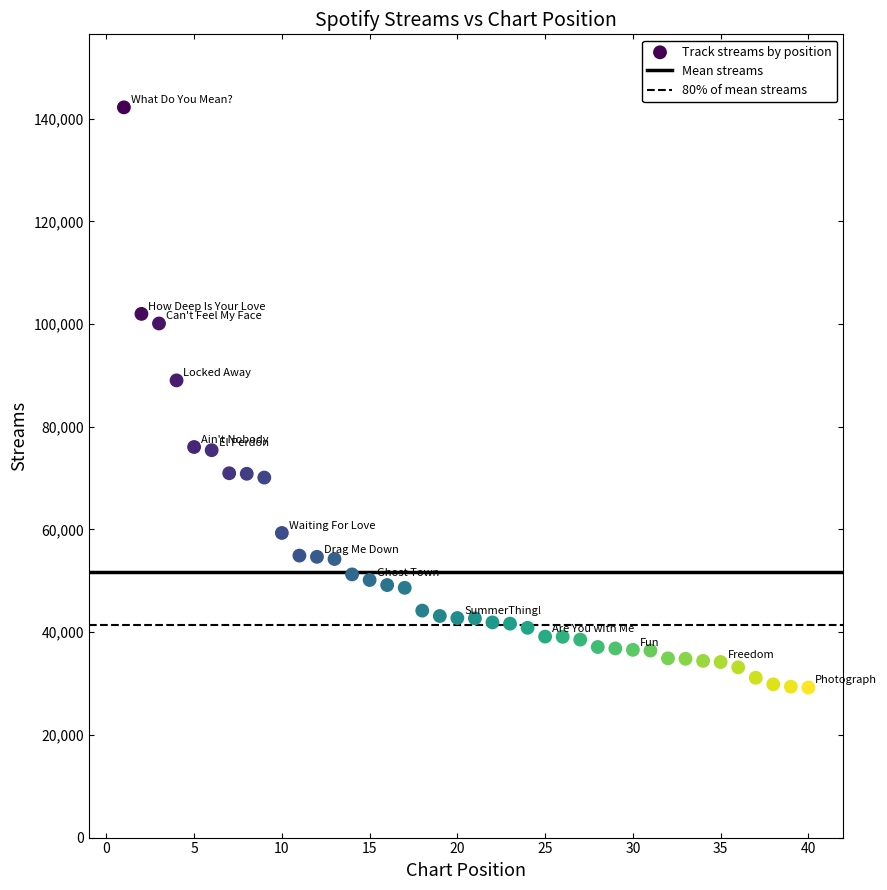

What is the range of X values (max minus min)?

39